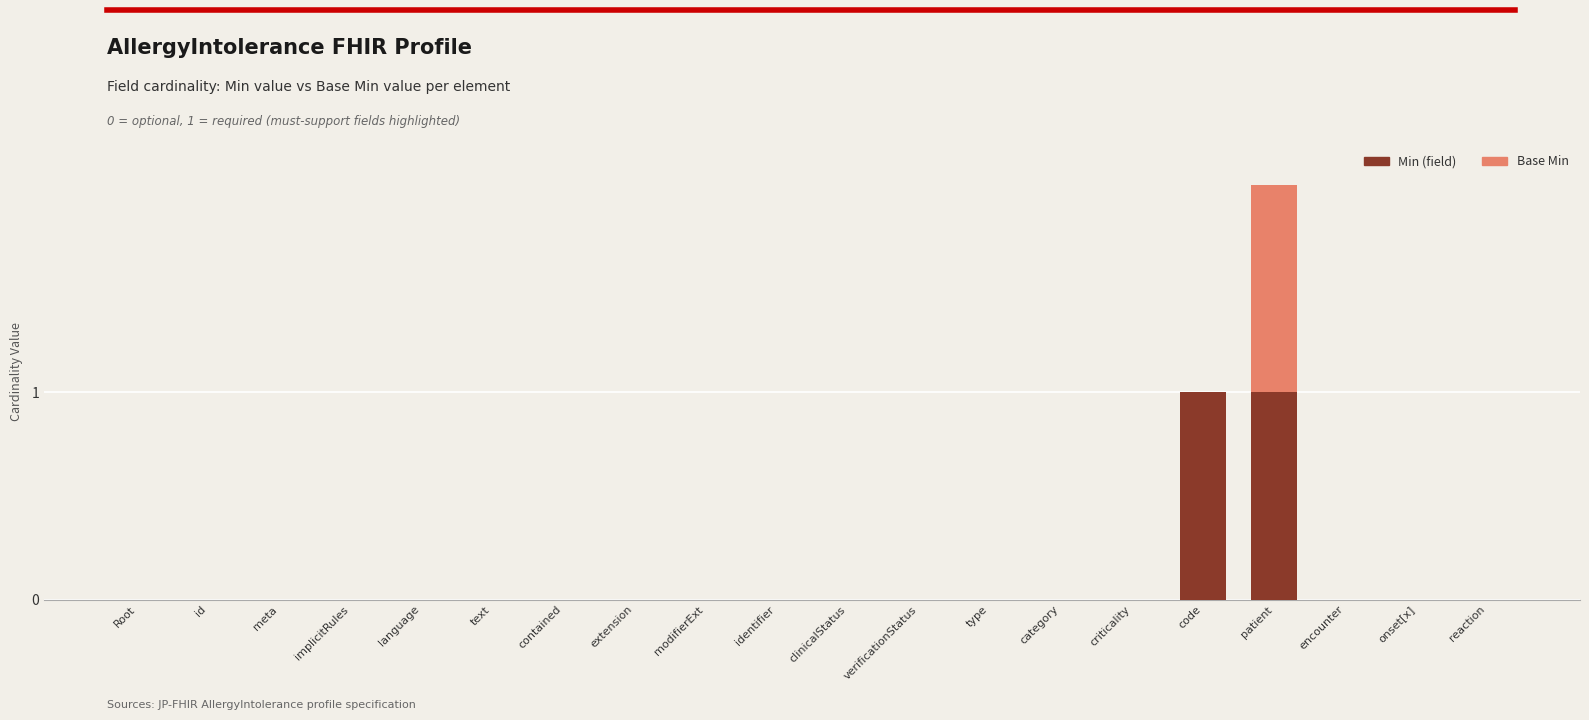

At which category is the sum across all series the highest?

patient